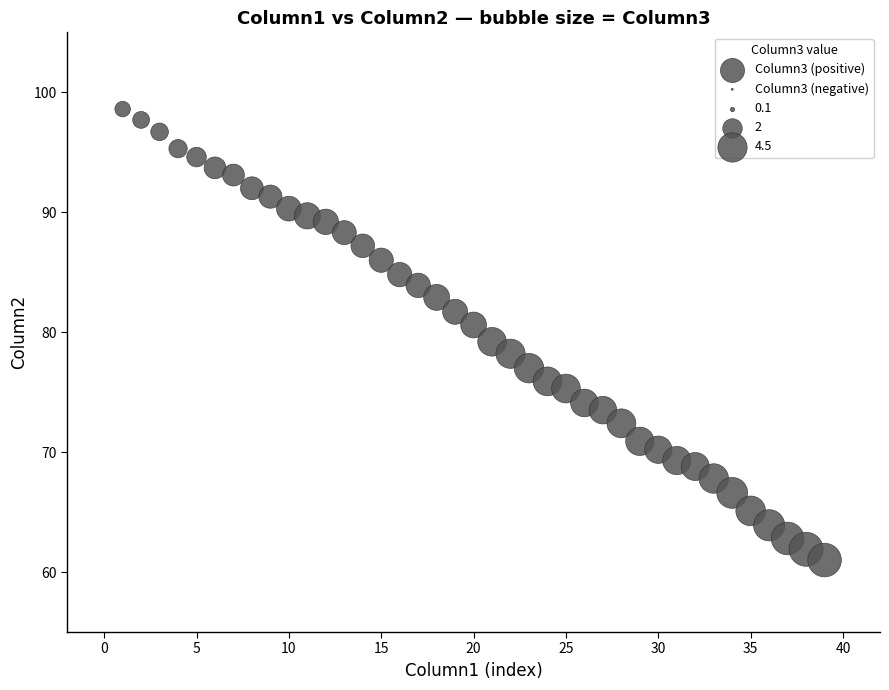

What is the range of Y values (max minus min)?

39.0